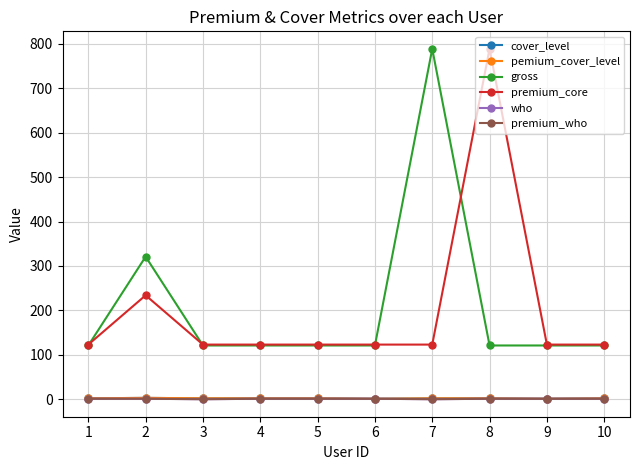

Is this an area chart (filled region under the line)?

No